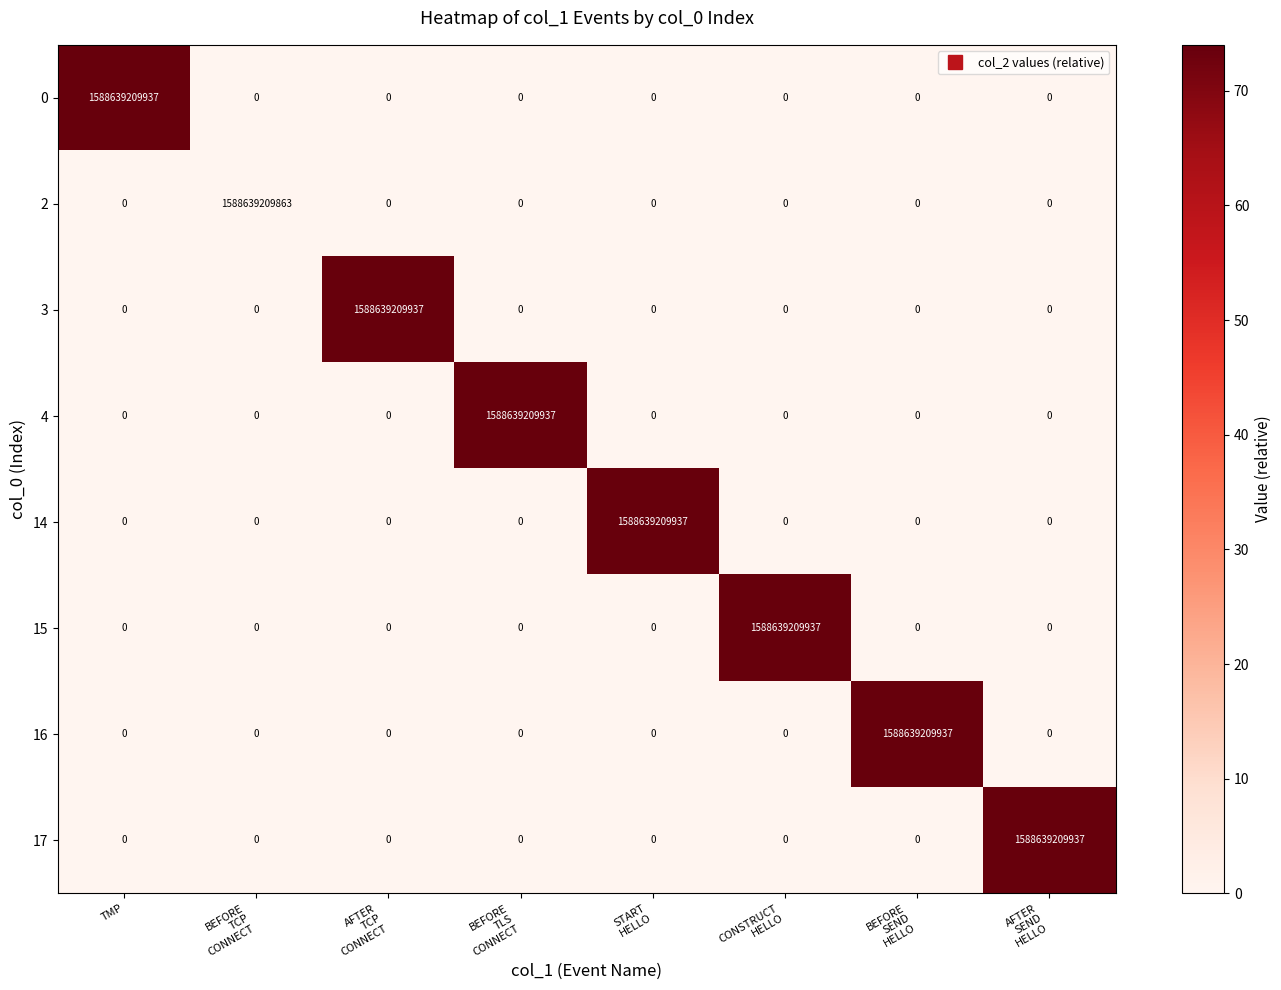

What is the difference between the maximum and minimum values in the 4 series?

1588639209937